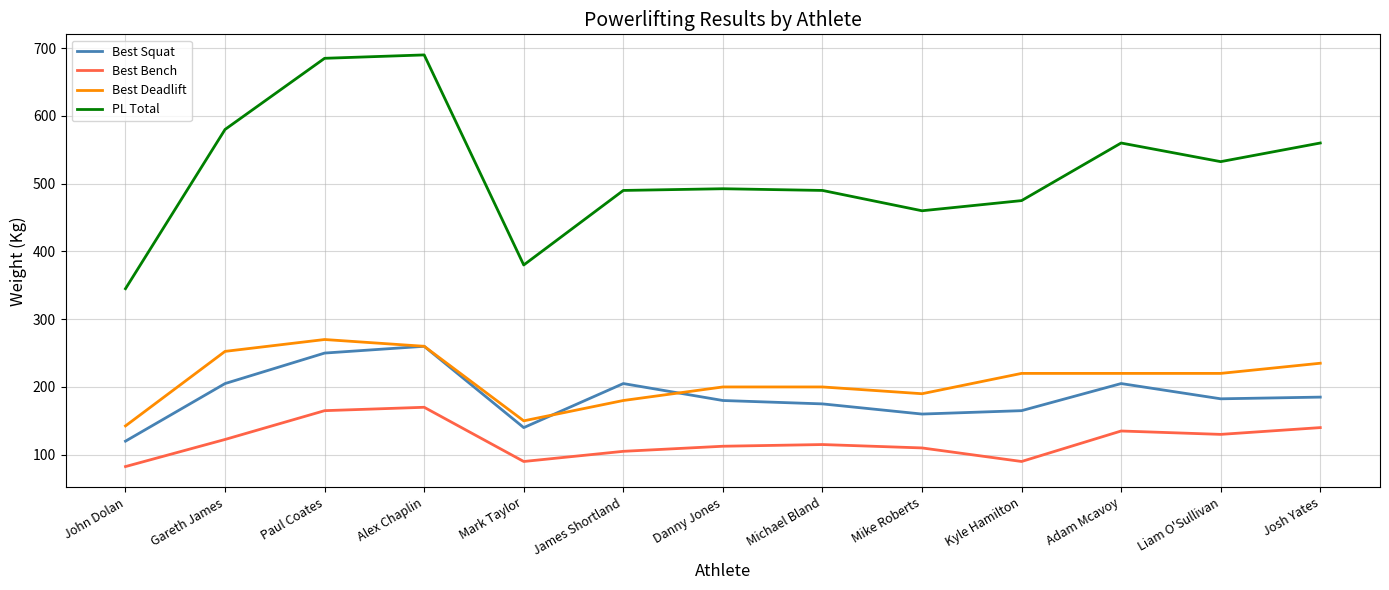

True or false: Best Squat and PL Total intersect in this chart.

False